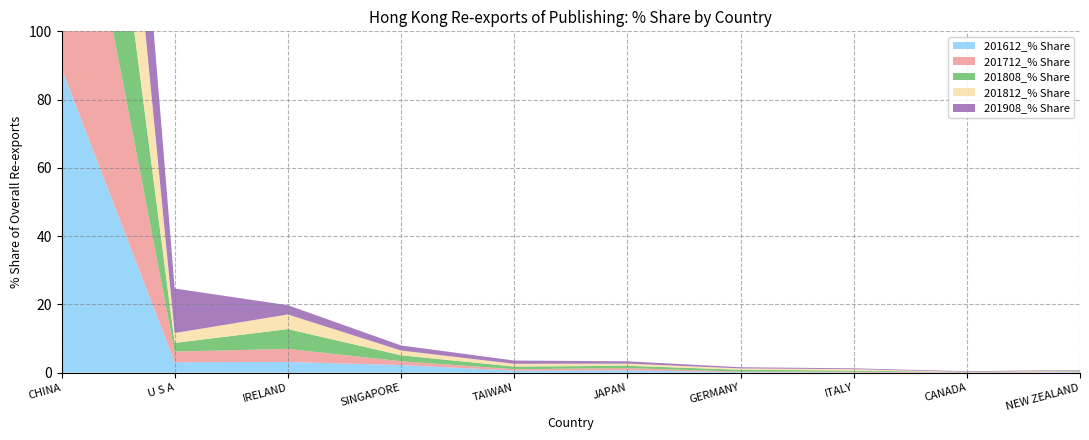

Reading left to right, extract all data points from this chart.

201612_% Share: CHINA=89.1	U S A=3.1	IRELAND=3.1	SINGAPORE=2.2	TAIWAN=0.6	JAPAN=0.7	GERMANY=0.1	ITALY=0.1	CANADA=0.0	NEW ZEALAND=0.1
201712_% Share: CHINA=89.3	U S A=3.1	IRELAND=3.8	SINGAPORE=1.1	TAIWAN=0.4	JAPAN=0.6	GERMANY=0.2	ITALY=0.2	CANADA=0.1	NEW ZEALAND=0.2
201808_% Share: CHINA=85.9	U S A=2.5	IRELAND=5.8	SINGAPORE=1.8	TAIWAN=0.8	JAPAN=0.7	GERMANY=0.5	ITALY=0.4	CANADA=0.0	NEW ZEALAND=0.2
201812_% Share: CHINA=87.6	U S A=2.9	IRELAND=4.3	SINGAPORE=1.4	TAIWAN=0.8	JAPAN=0.6	GERMANY=0.4	ITALY=0.4	CANADA=0.1	NEW ZEALAND=0.2
201908_% Share: CHINA=79.1	U S A=13.0	IRELAND=2.7	SINGAPORE=1.5	TAIWAN=0.9	JAPAN=0.7	GERMANY=0.3	ITALY=0.2	CANADA=0.2	NEW ZEALAND=0.2